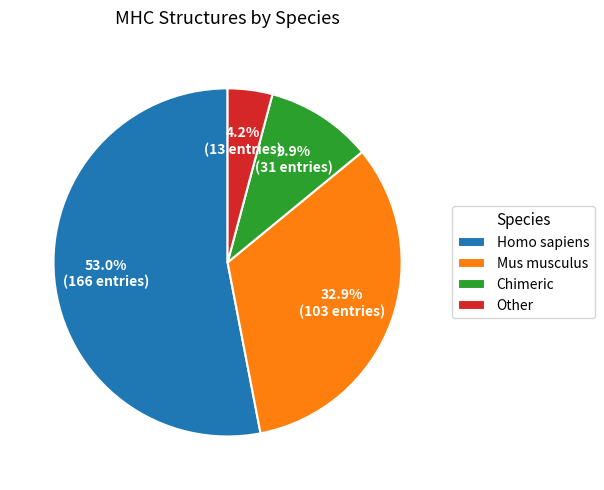

What is the ratio of the value at Chimeric to the value at Homo sapiens?

0.2